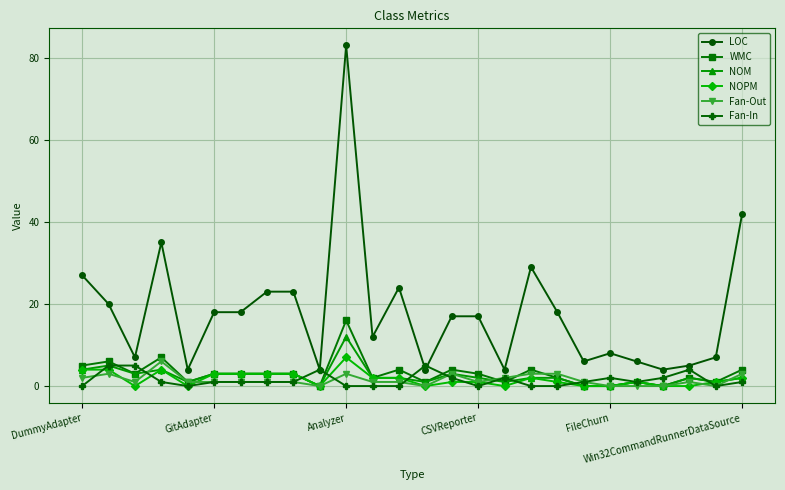

What is the value of the LOC point at the 13th from the left?

24